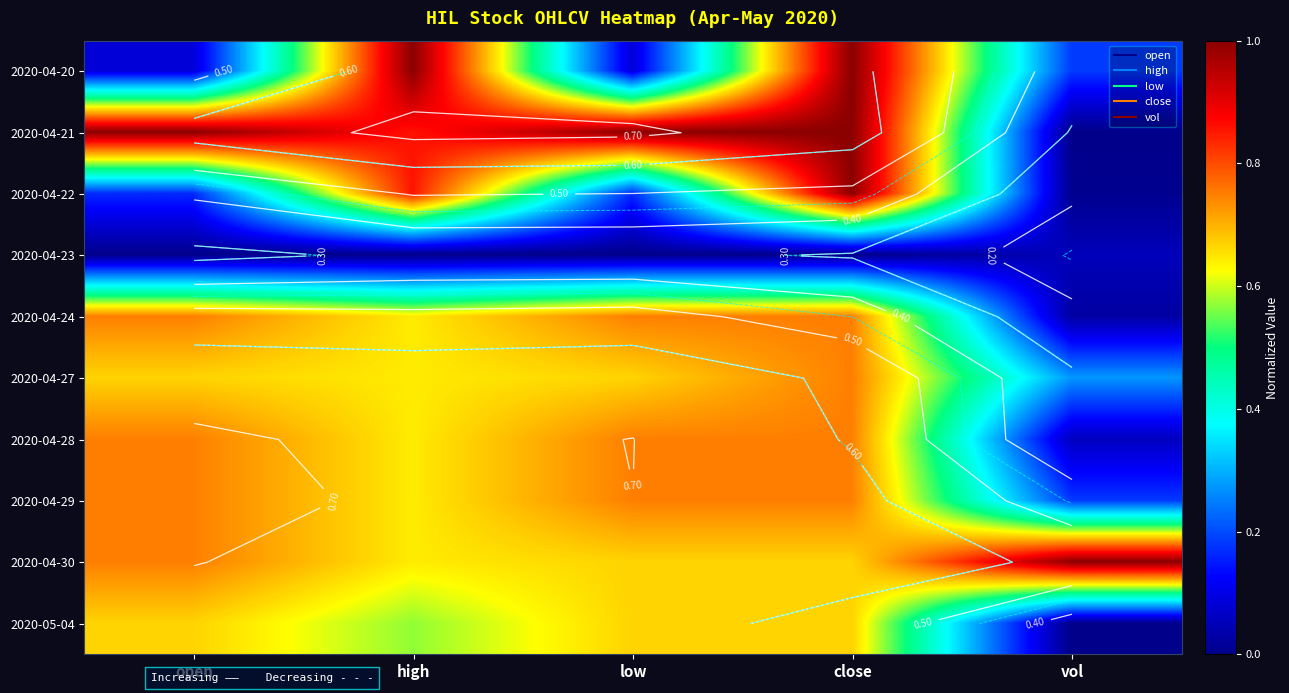

What is the approximate value of 2020-05-04 at high?

0.6